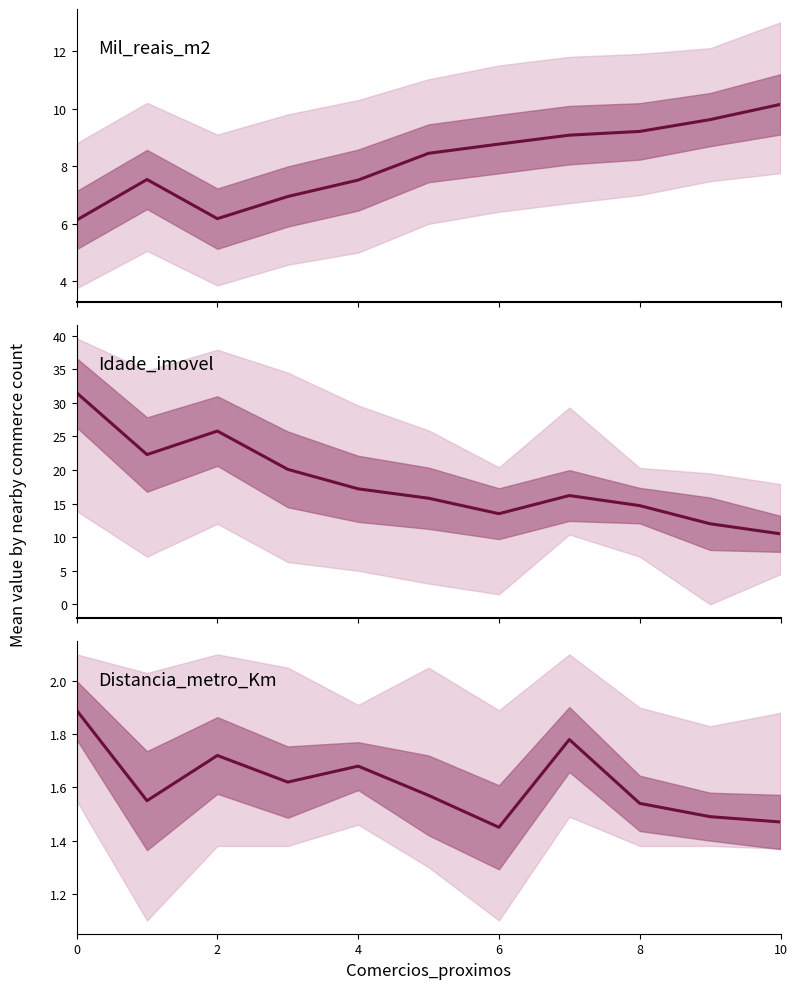

What value does the Idade_imovel series have at 10?

10.5